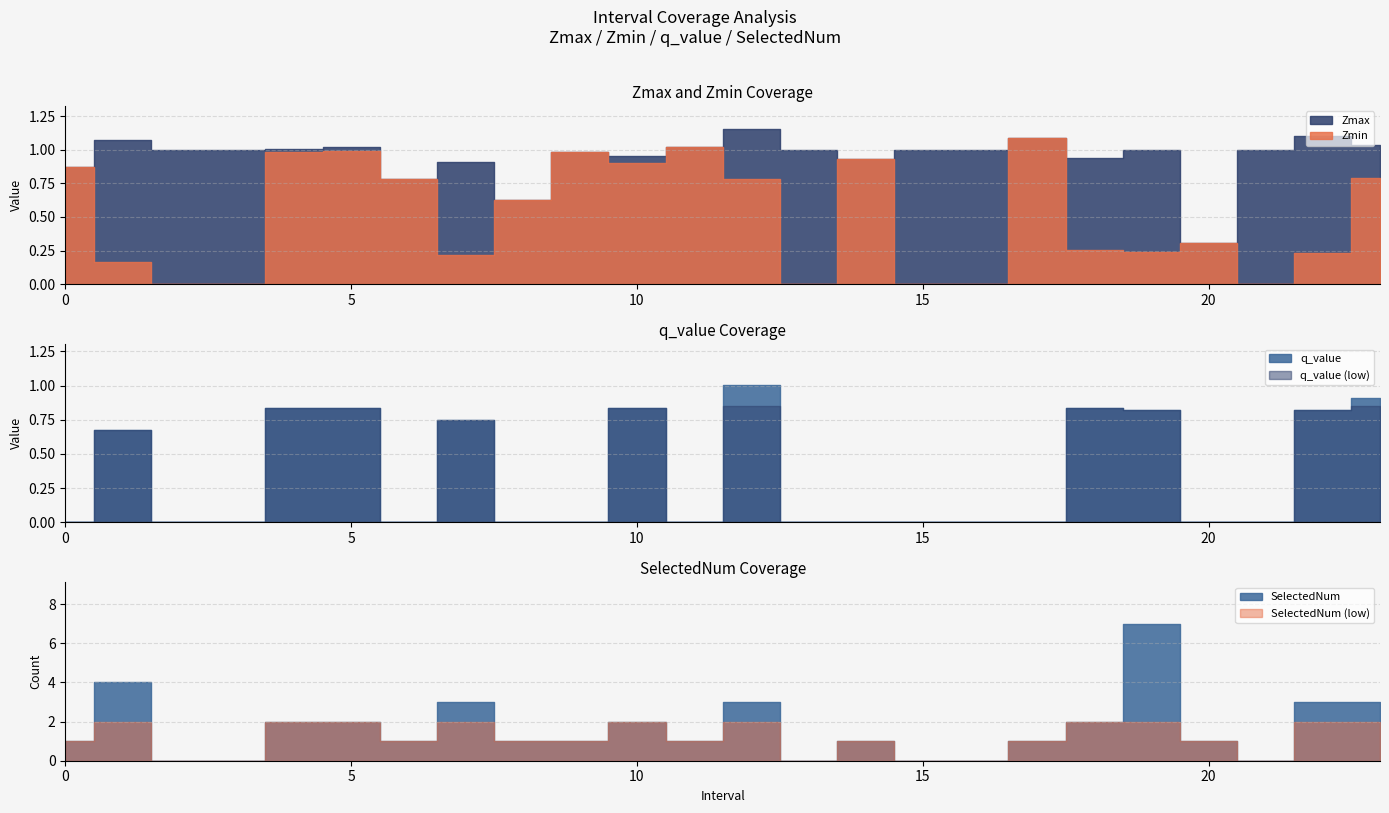

True or false: q_value has more than 1 interior local peaks.

True